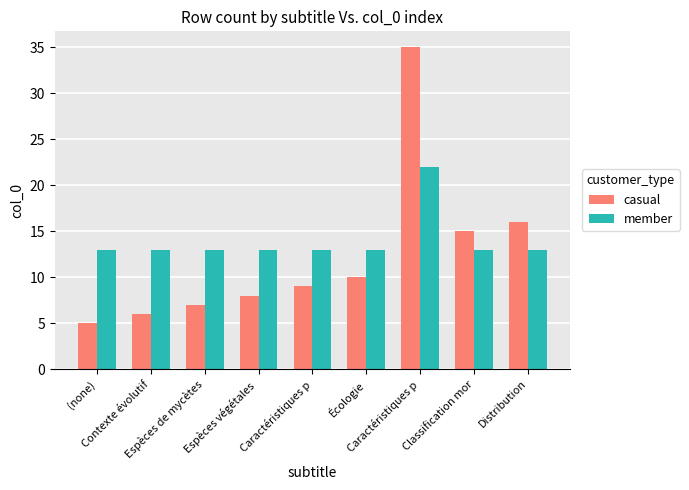

At which label is casual closest to 20?

Distribution